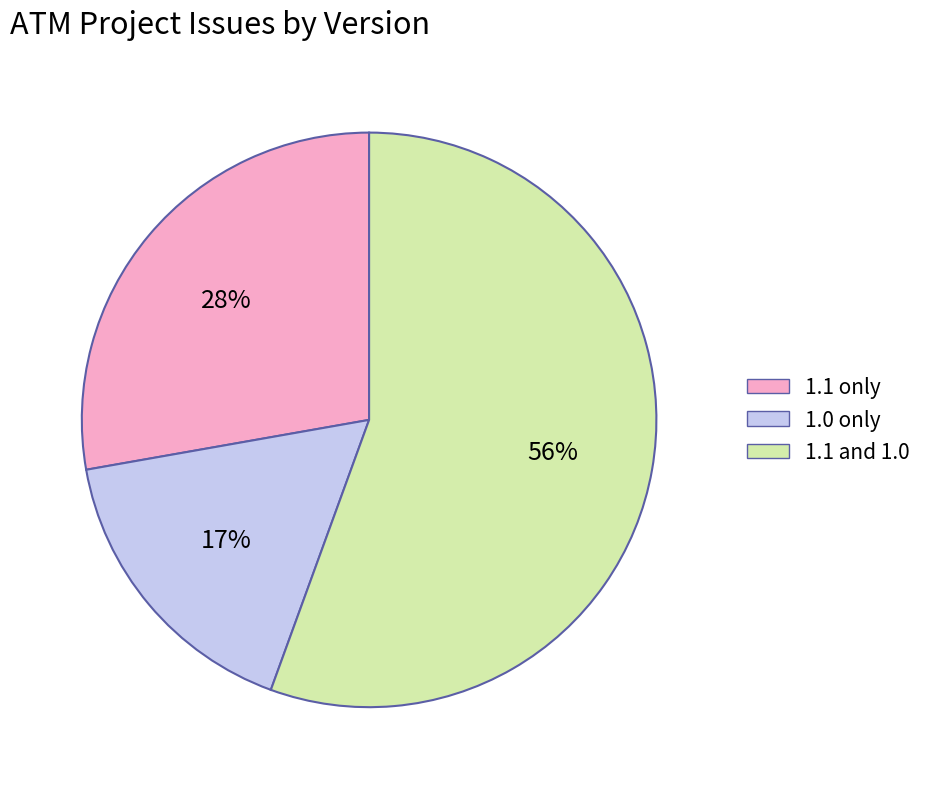

Combined, do 1.1 and 1.0 and 1.0 only account for over 50%?

Yes